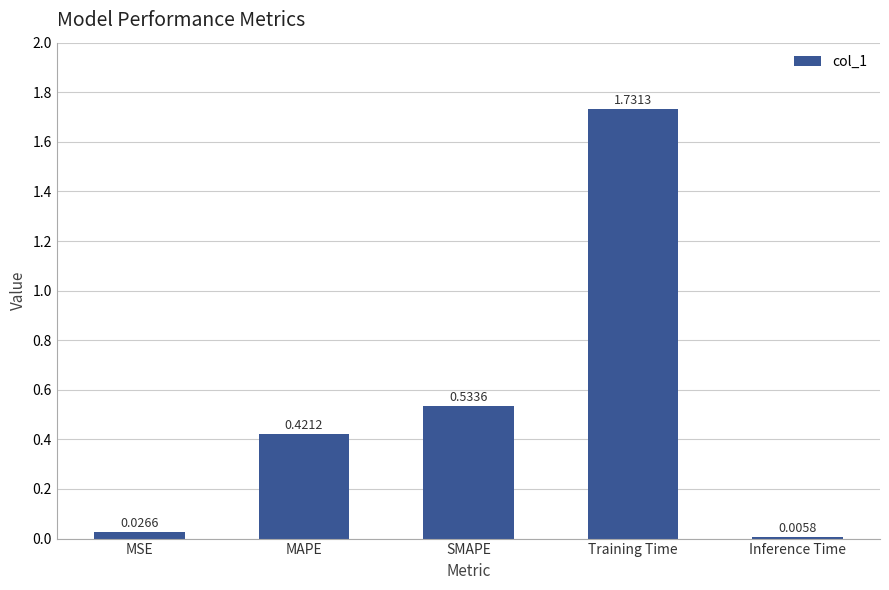

What is the sum of the values at MAPE and Training Time?

2.2